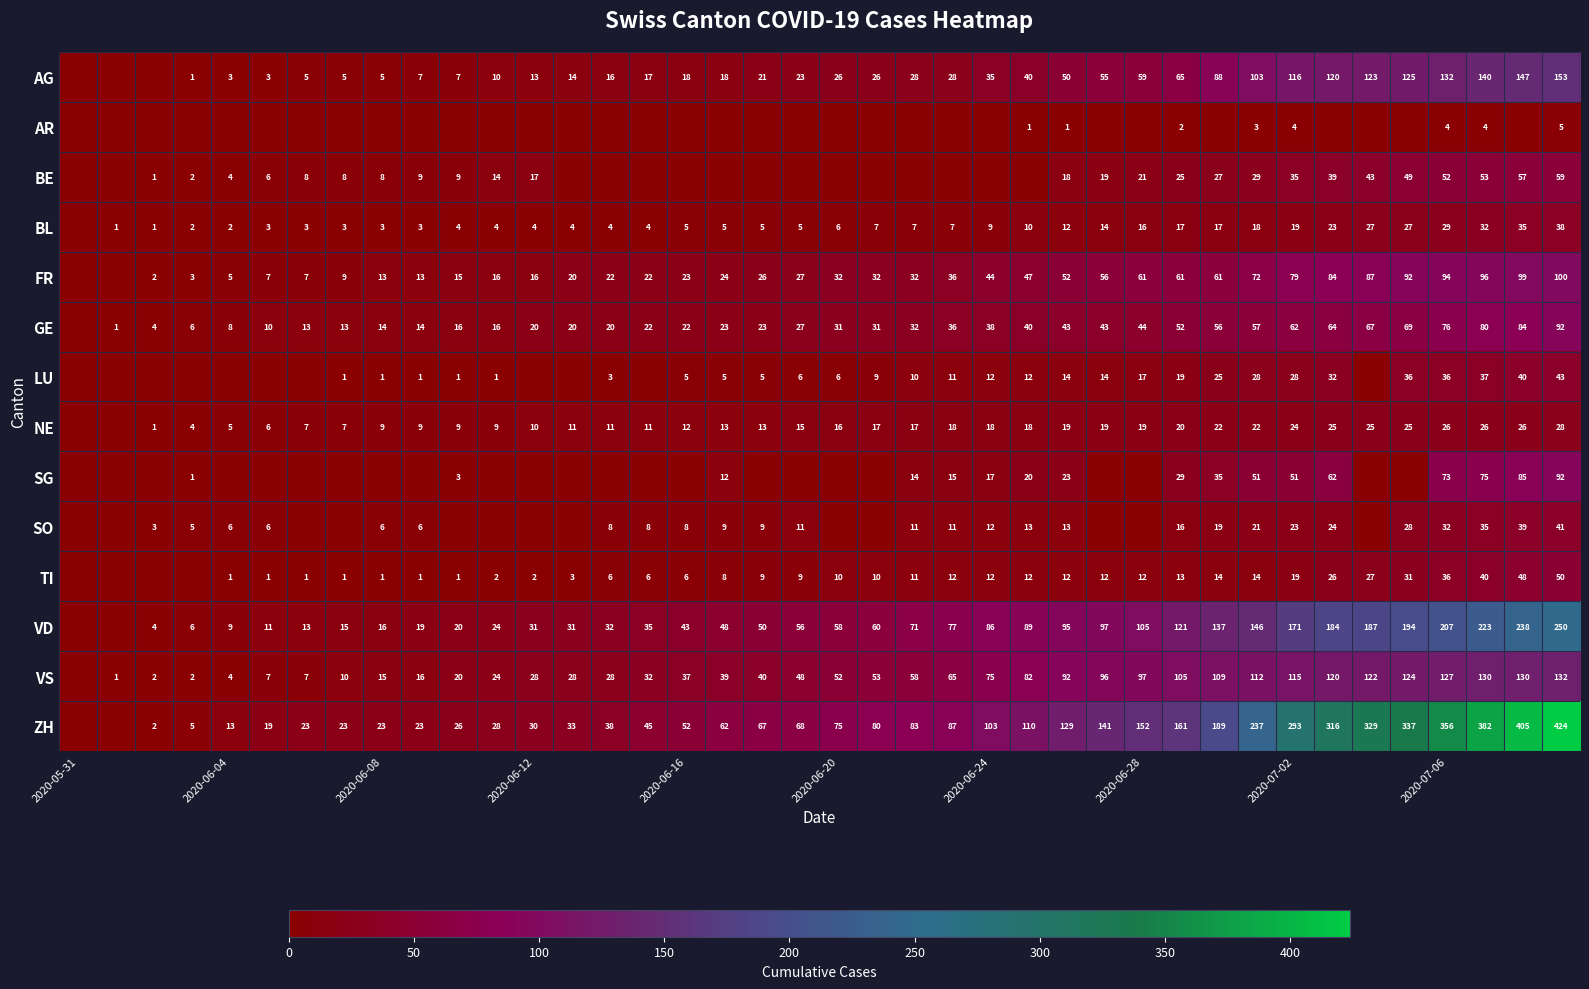

What is the difference between the maximum and minimum values in the AG series?

153